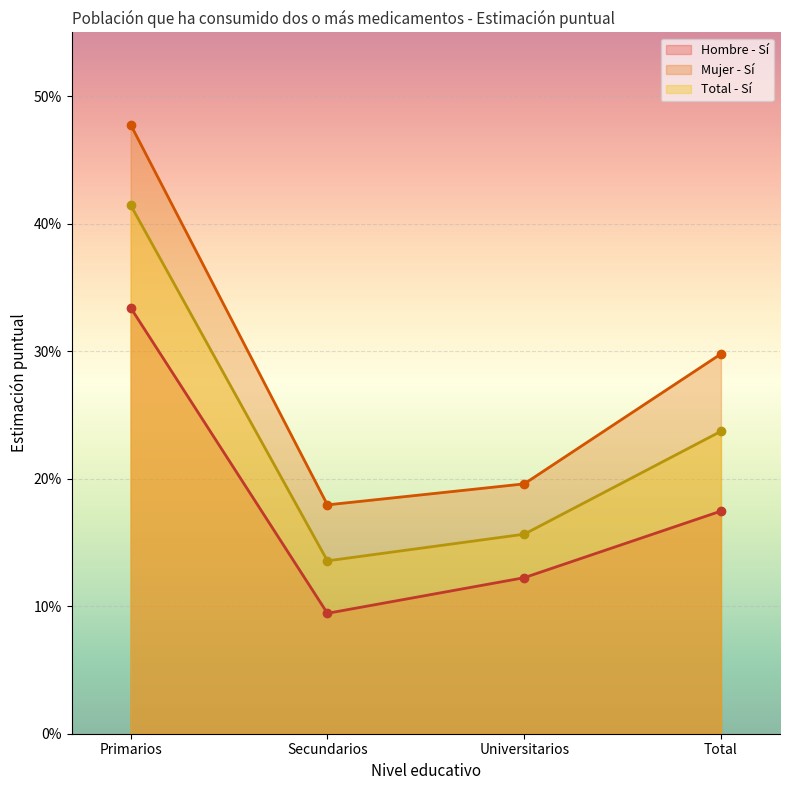

What value does the Total - Sí series have at Total?

0.2